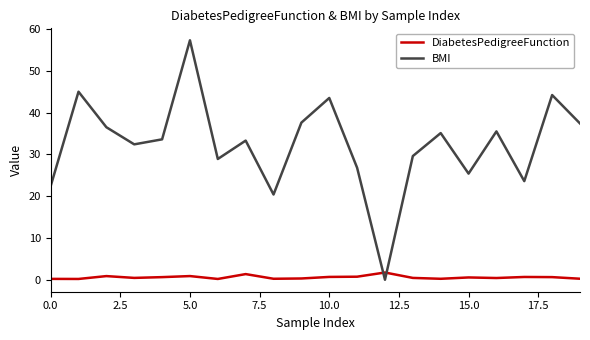

List the series in order of their overall mean, lowest first.

DiabetesPedigreeFunction, BMI